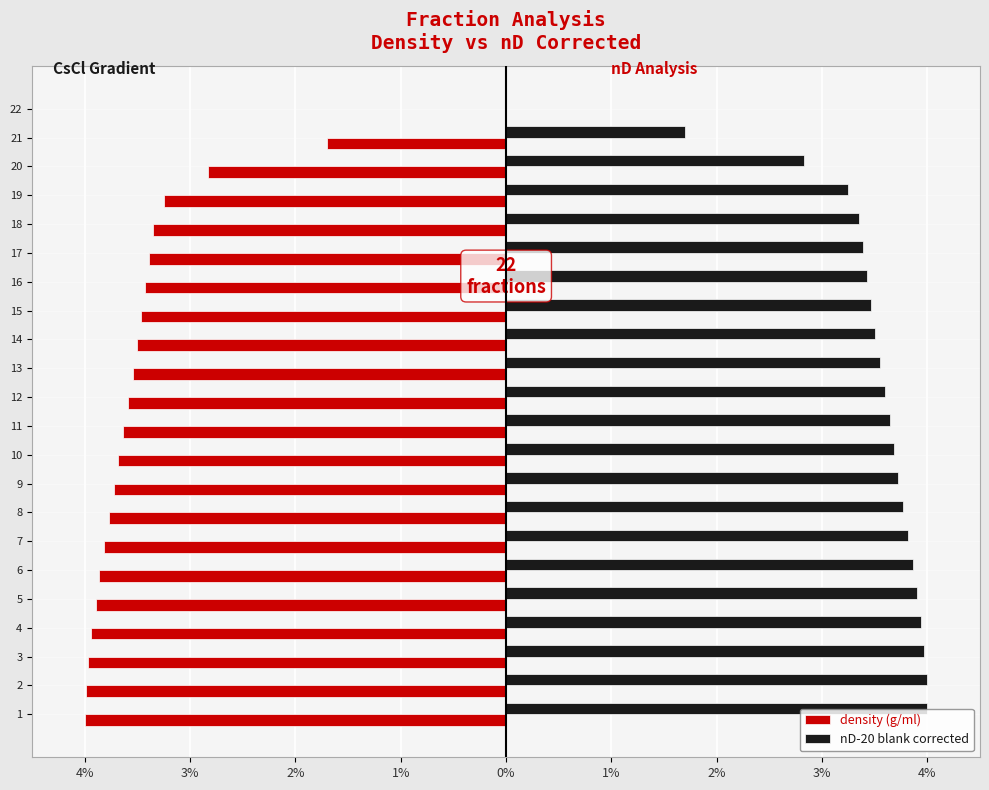

What are all the series names shown in the legend?

density (g/ml), nD-20 blank corrected